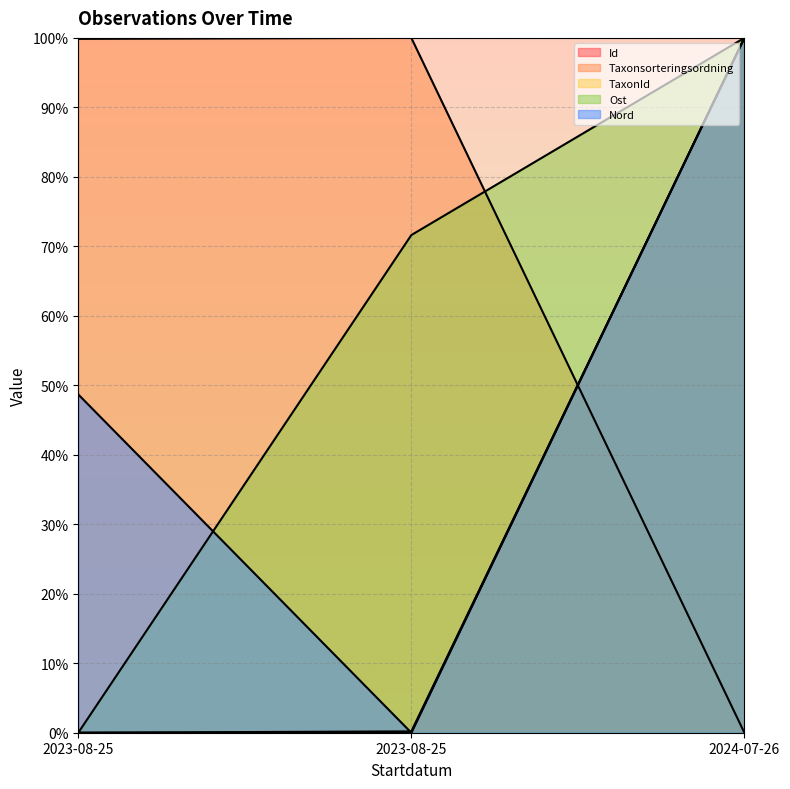

At which category does the chart reach its minimum across all series?

2023-08-25